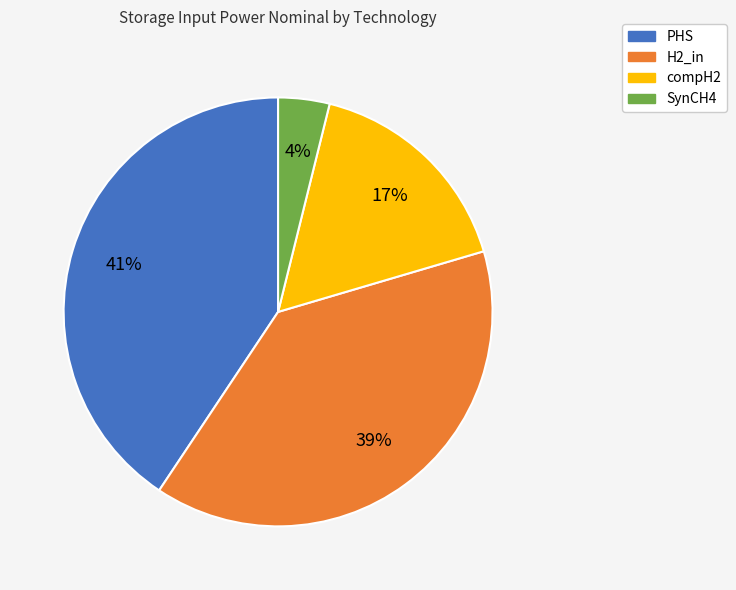

To the nearest percent, what is the average slice percentage?

25%